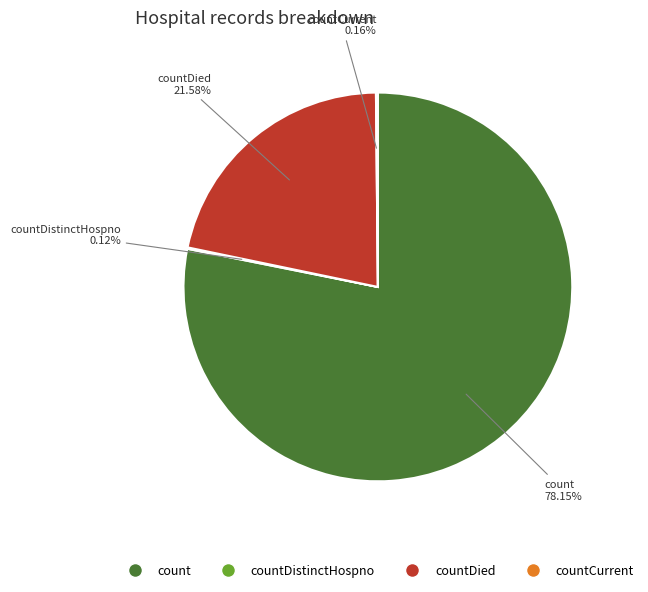

Is there a majority slice in this chart?

Yes